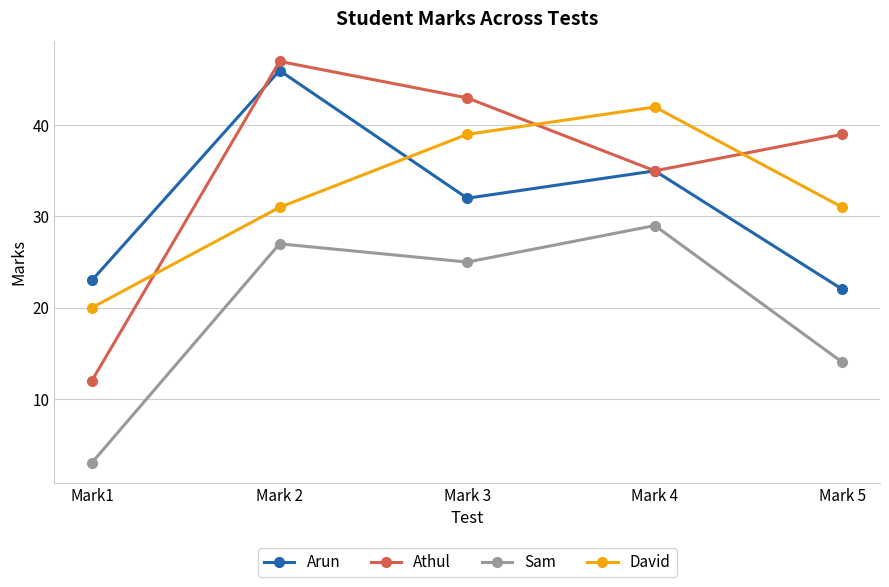

At which category does Athul reach its first local valley?

Mark 4